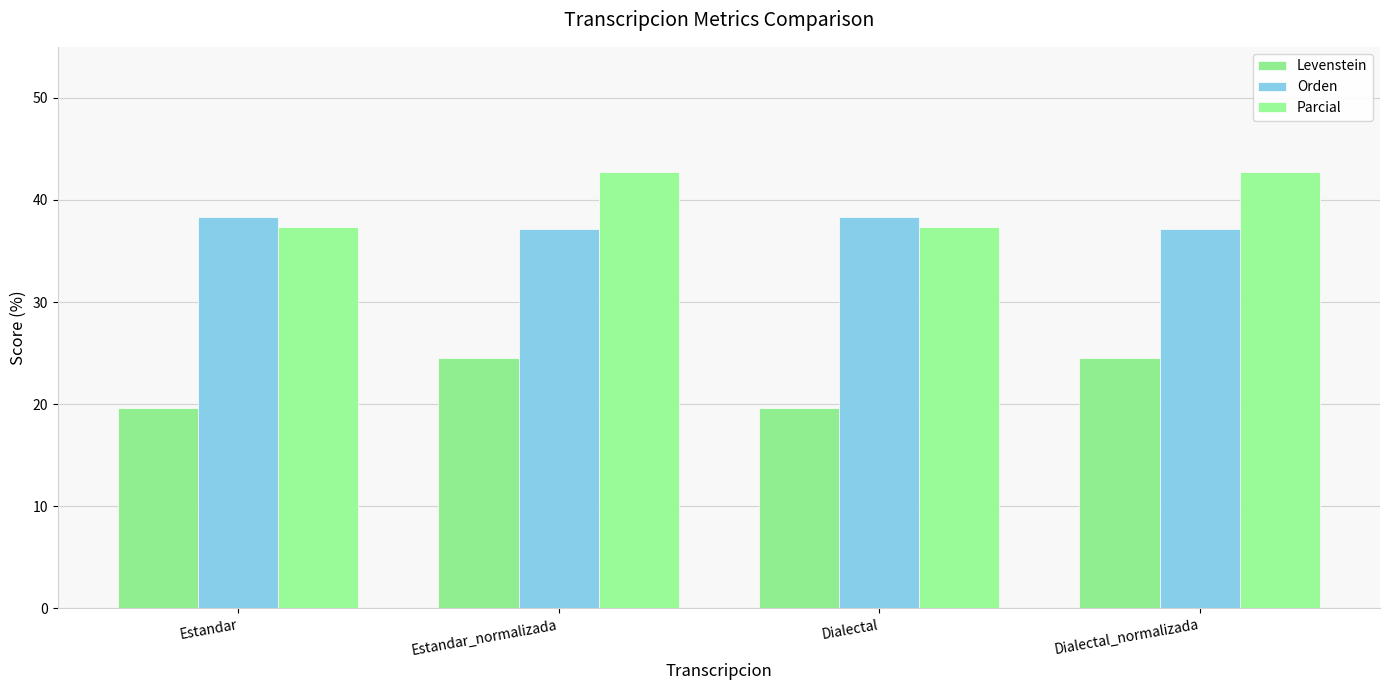

What is the value of the Parcial bar at the 3rd from the left?

37.3